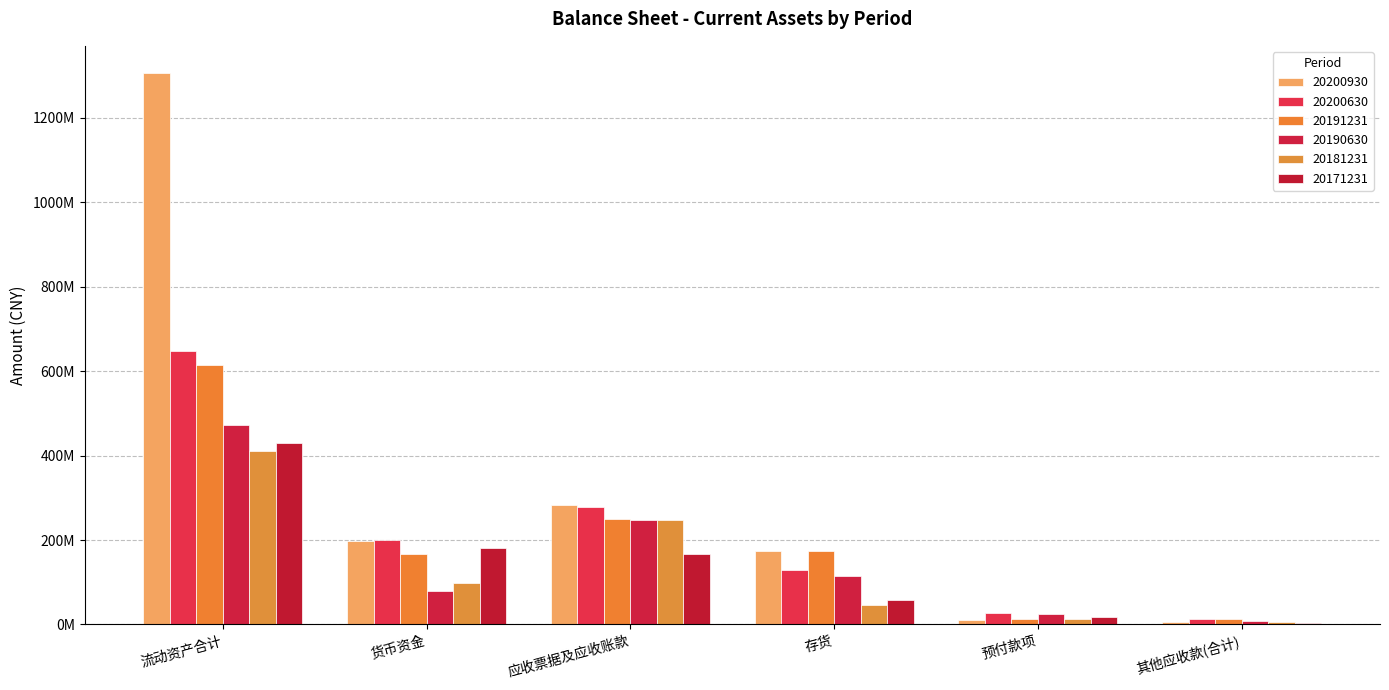

Does the chart contain stacked bars?

No